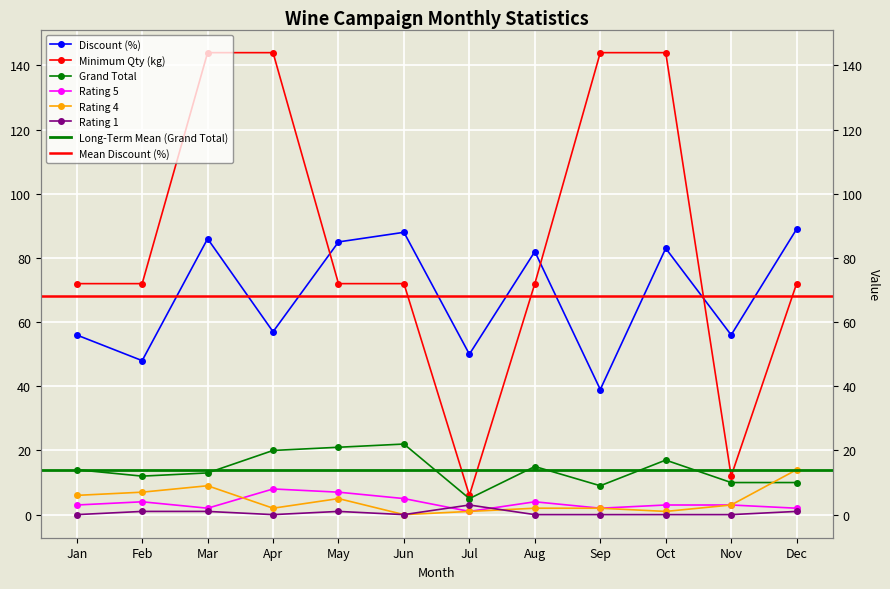

What is the spread (max minus min) of values at Jun?

88